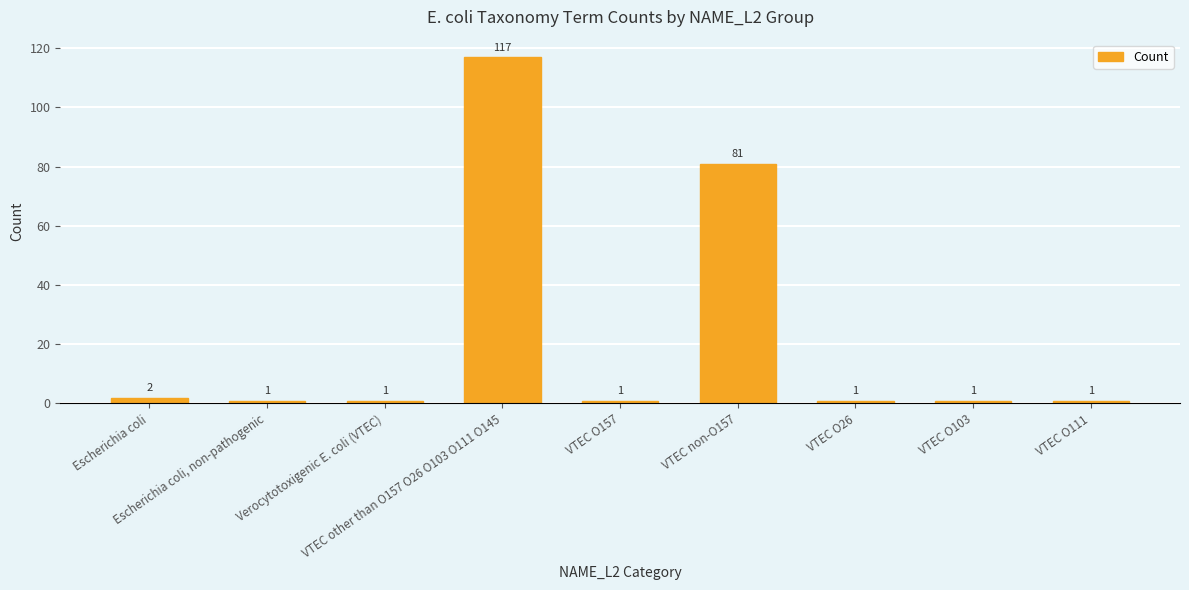

True or false: the data shows 2 at Escherichia coli.

True